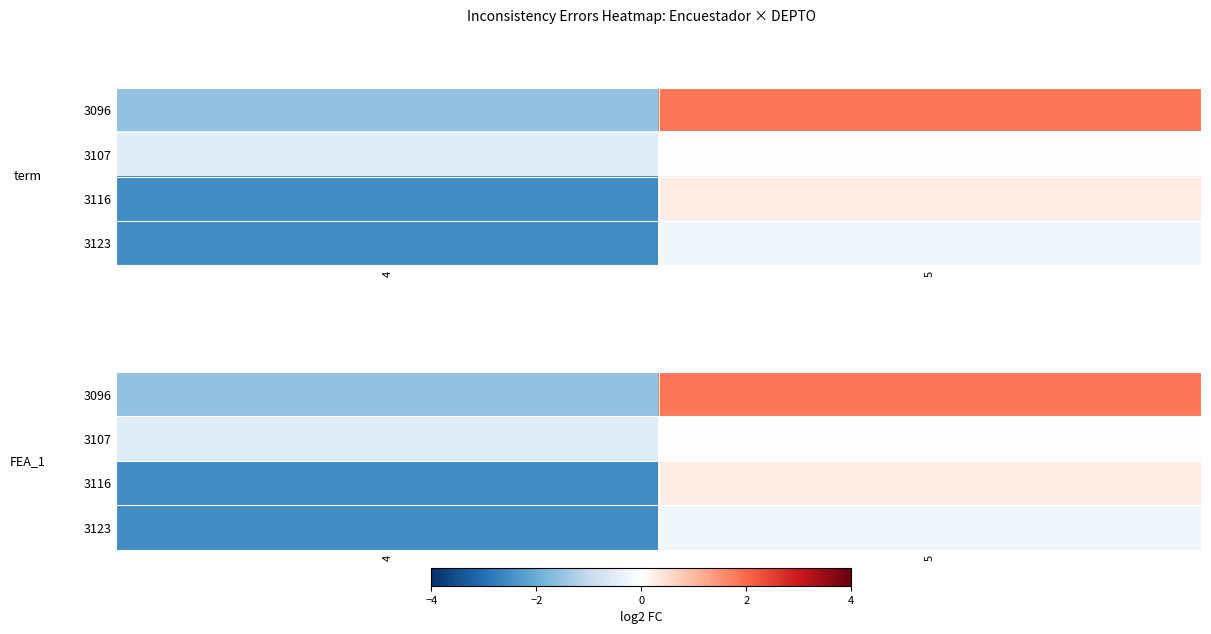

Count the number of data series in this chart.

4